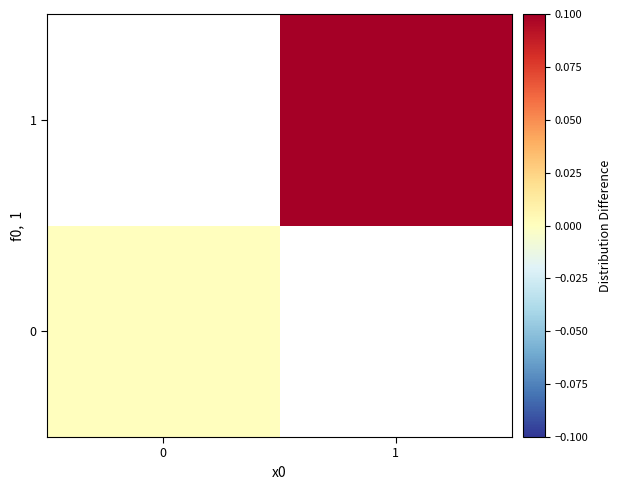

Which has a higher value, 0 or 1?

1